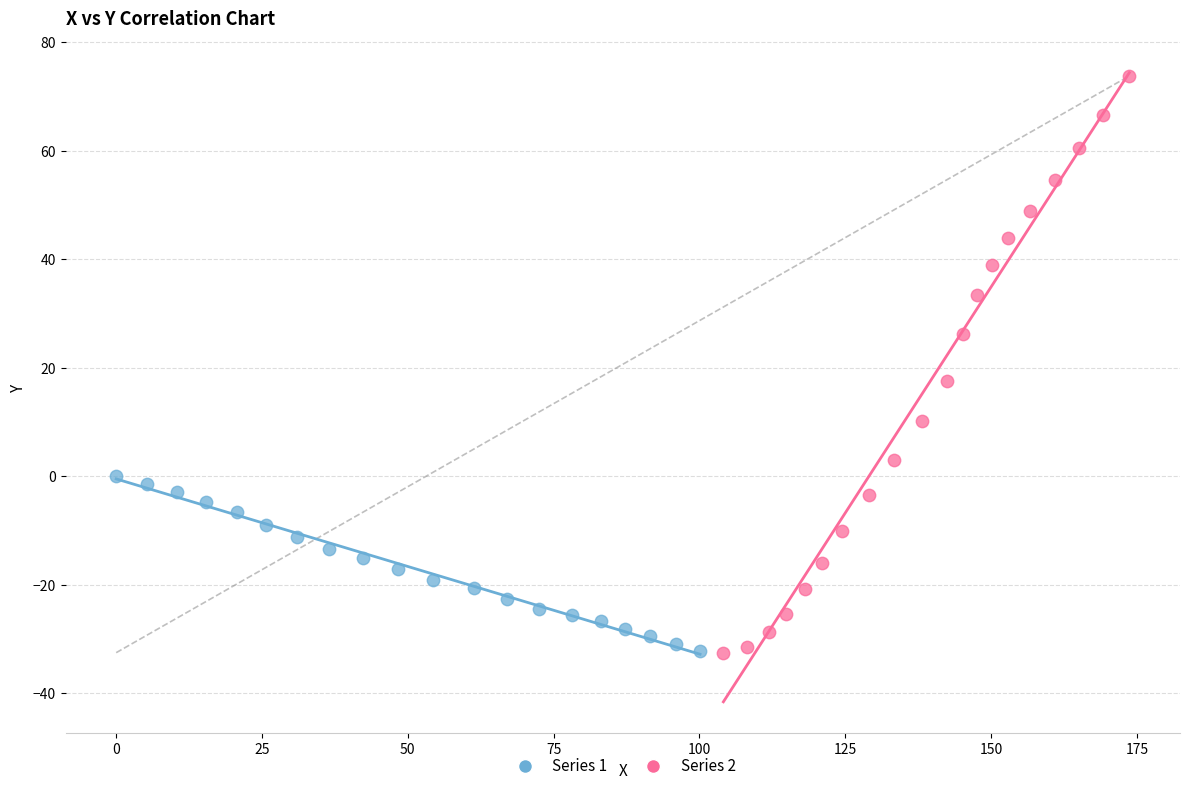

Which series has the largest Y range (max minus min)?

Series 2